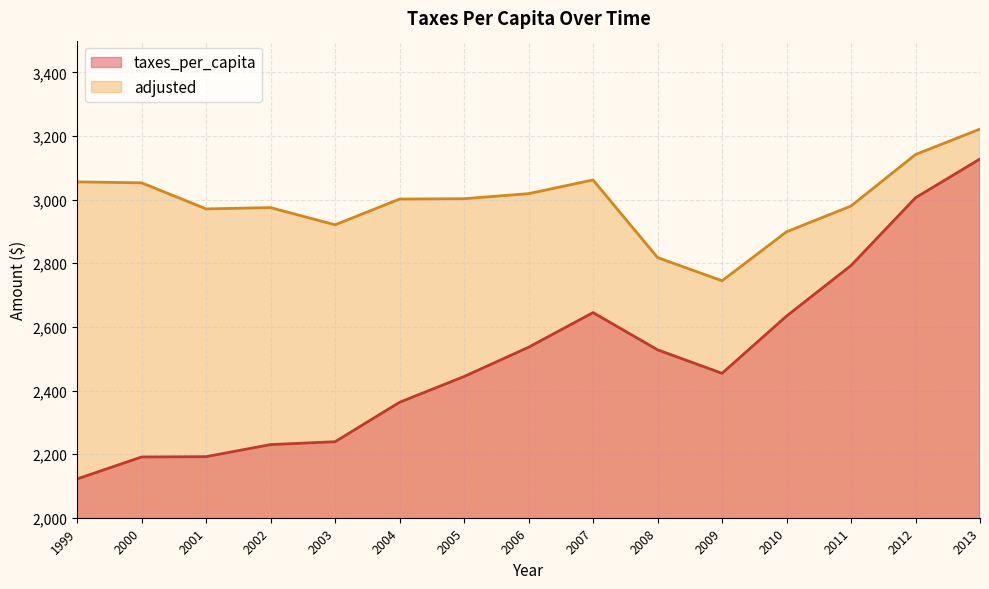

What is the smallest value displayed?

2122